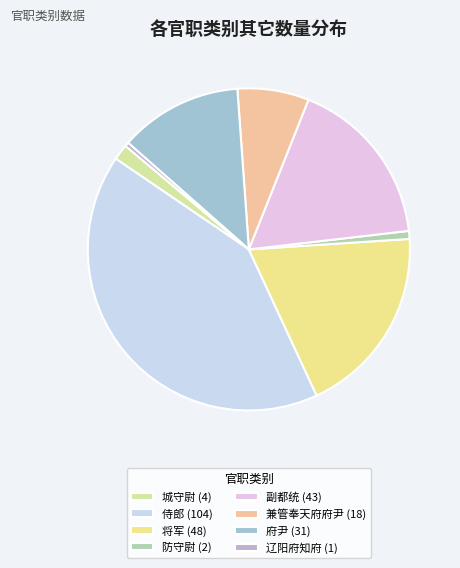

How many segments does this pie chart have?

8